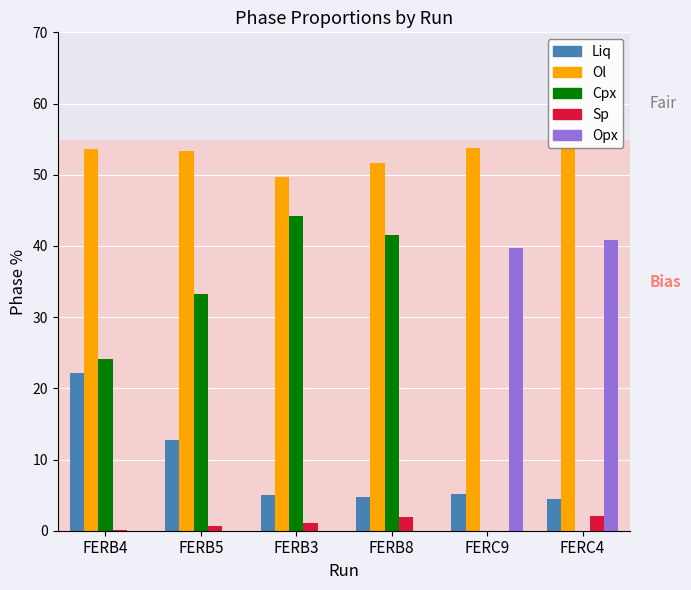

What is the total value across all series at FERC9?

98.6